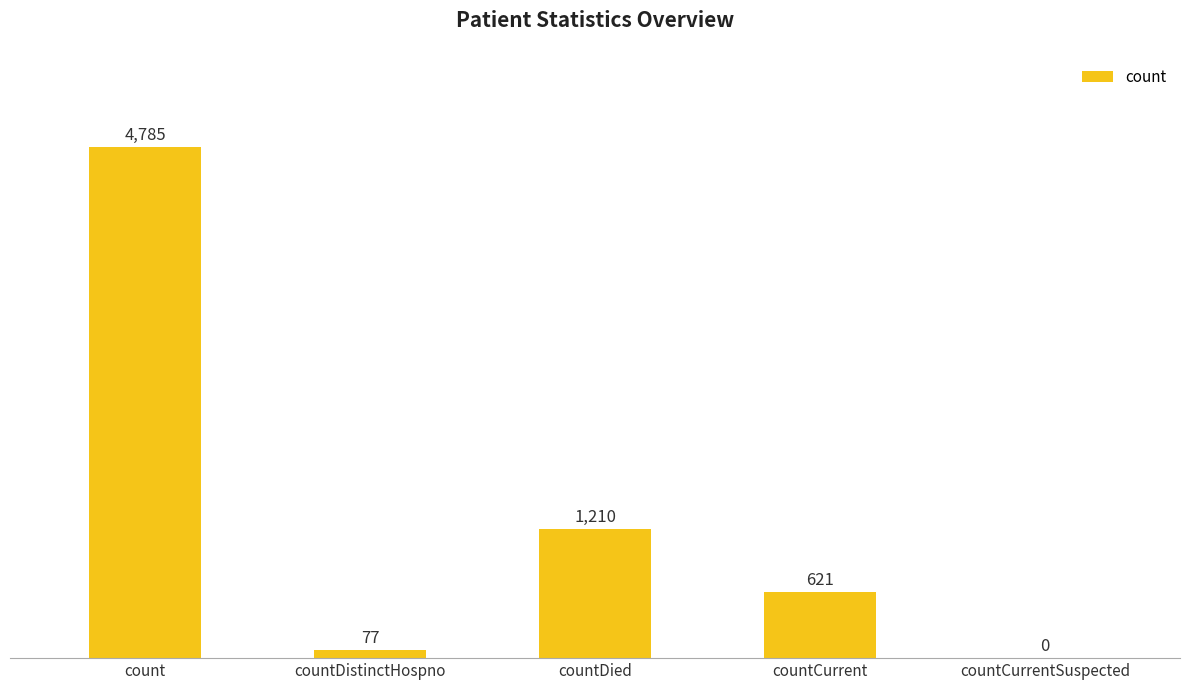

What is the maximum value shown in the chart?

4785